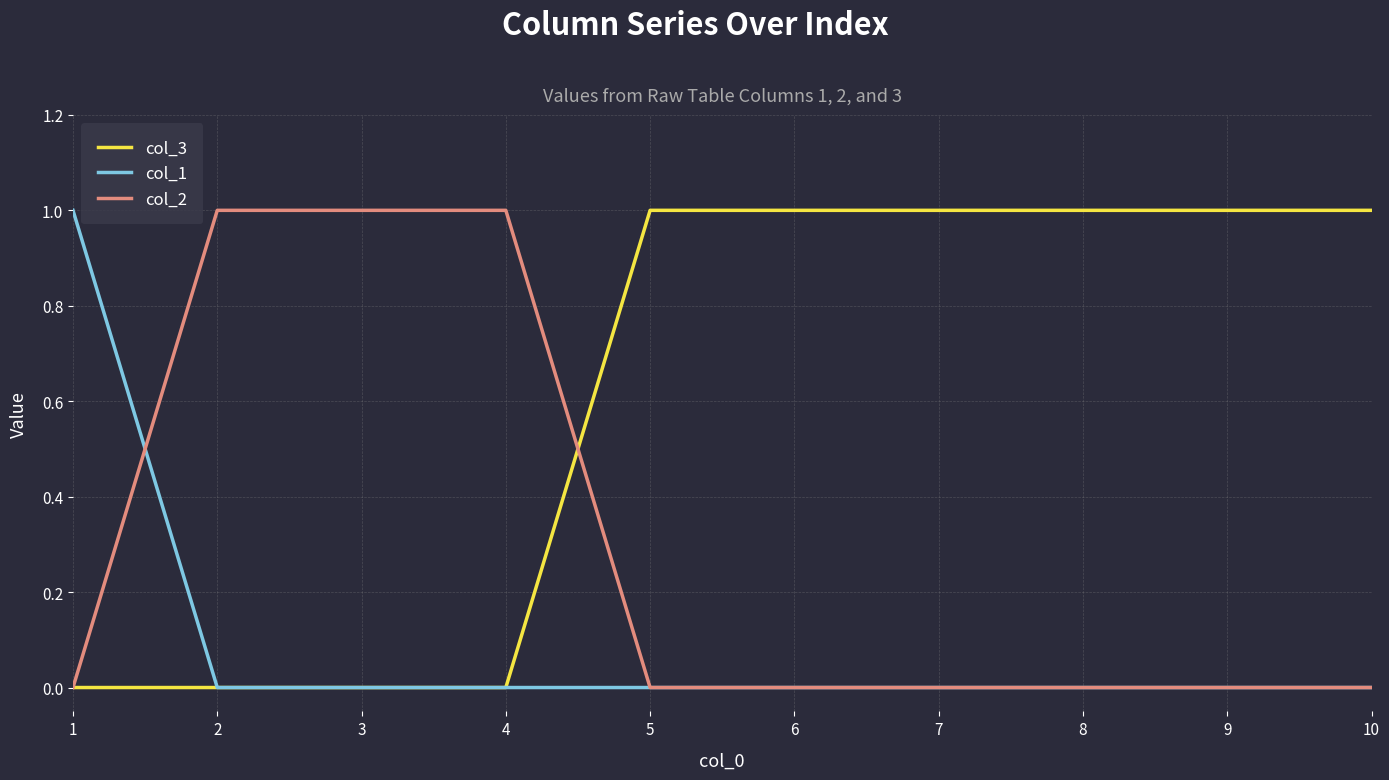

What is the sum of all col_1 values?

1